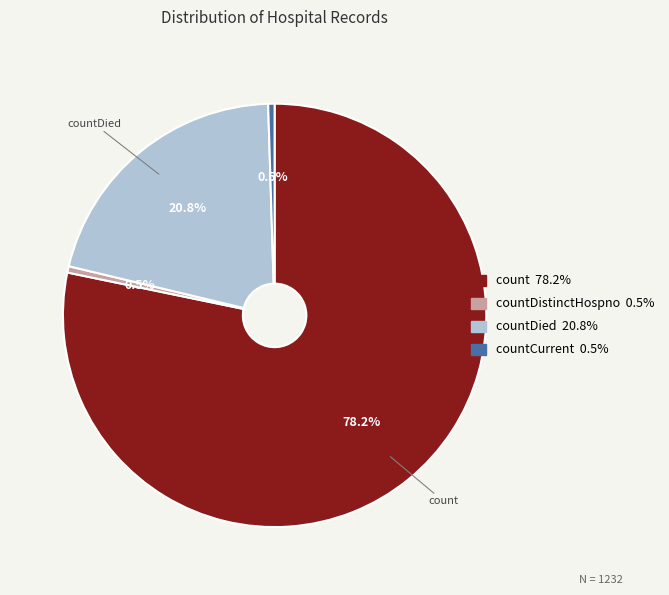

Does any single category account for the majority?

Yes